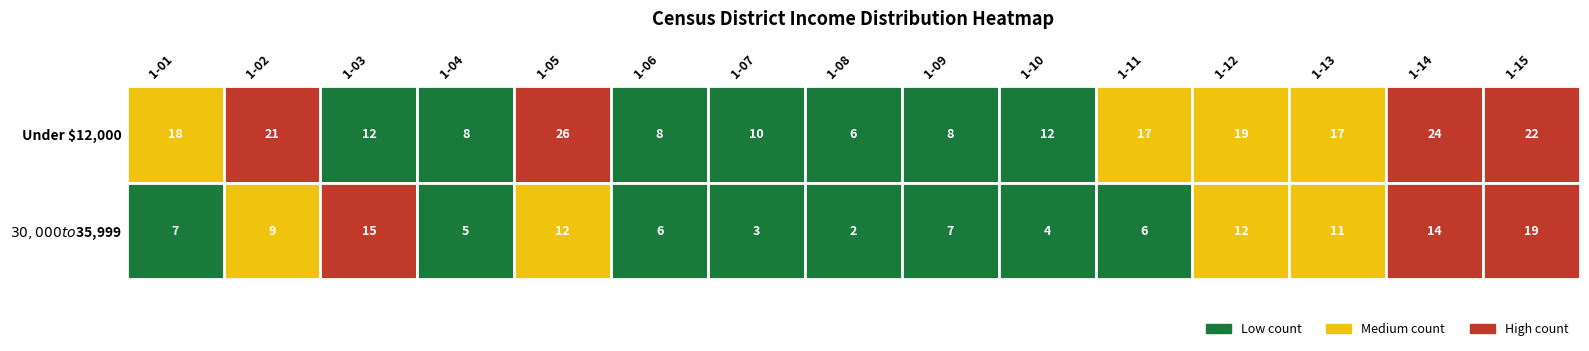

What is the difference between the highest and lowest values at 0?

20